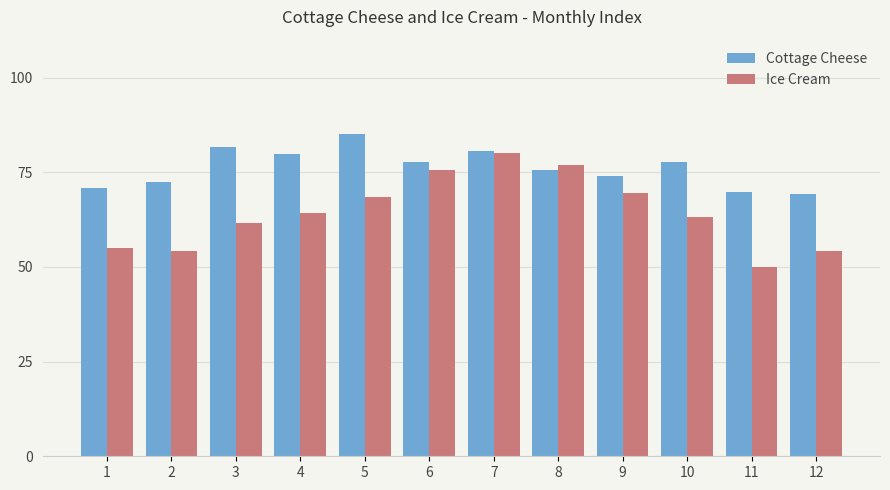

What is the sum of the Cottage Cheese values at 11 and 9?

143.7